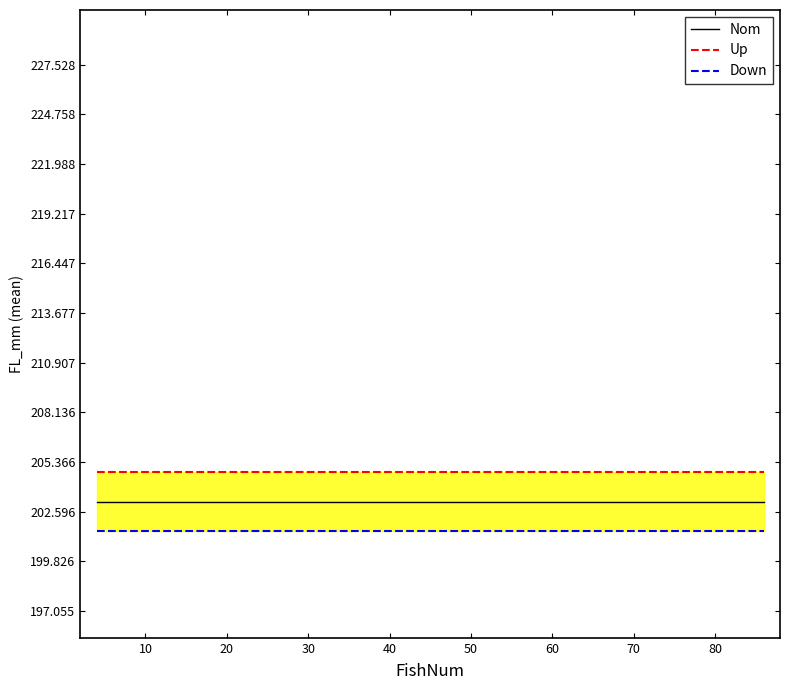

Reading left to right, transcribe all the data shown in this chart.

Nom: 203.2	203.2	203.2	203.2	203.2	203.2	203.2	203.2	203.2	203.2	203.2	203.2	203.2	203.2	203.2	203.2	203.2	203.2	203.2	203.2
Up: 204.8	204.8	204.8	204.8	204.8	204.8	204.8	204.8	204.8	204.8	204.8	204.8	204.8	204.8	204.8	204.8	204.8	204.8	204.8	204.8
Down: 201.5	201.5	201.5	201.5	201.5	201.5	201.5	201.5	201.5	201.5	201.5	201.5	201.5	201.5	201.5	201.5	201.5	201.5	201.5	201.5